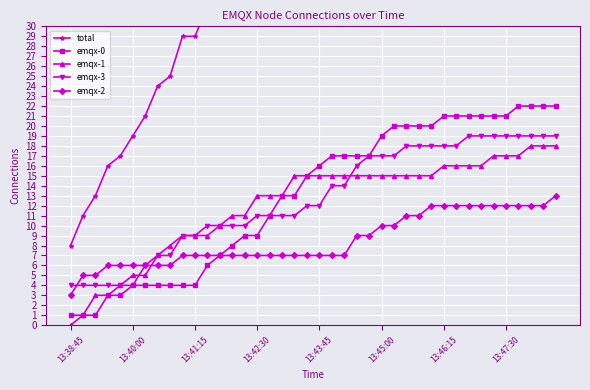

The value of emqx-1 at 13:47:30 is 10. True or false?

False